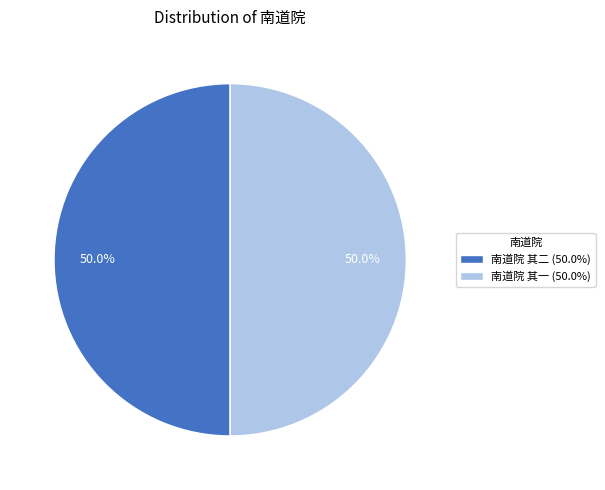

Do 南道院 其二 (50.0%) and 南道院 其一 (50.0%) together represent more than half of the pie?

Yes